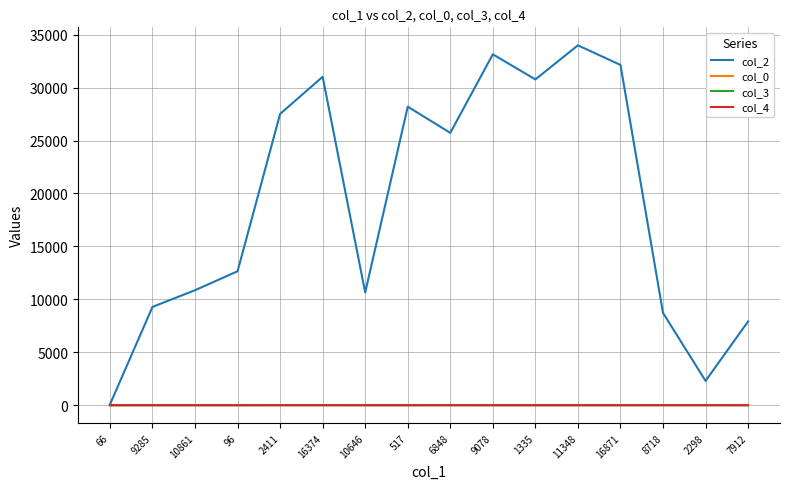

Which series changed the most between 6848 and 7912?

col_2